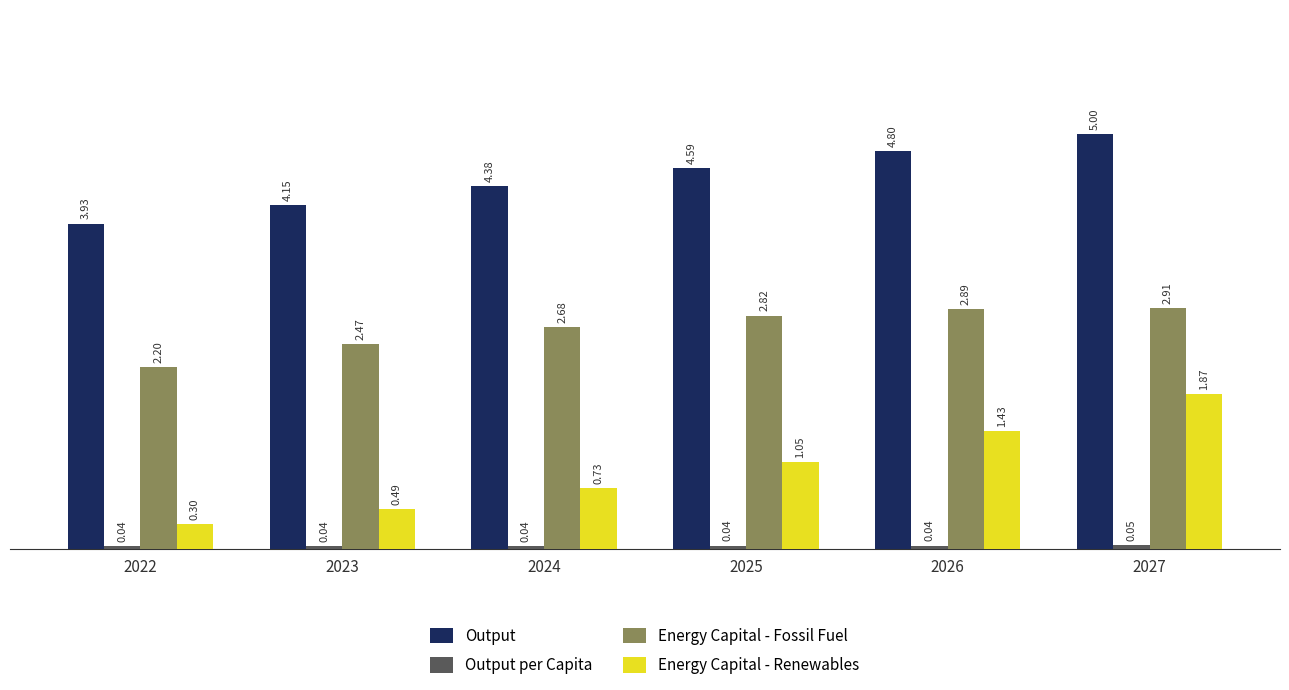

What is the difference between the Energy Capital - Renewables values at 2024 and 2022?

0.4